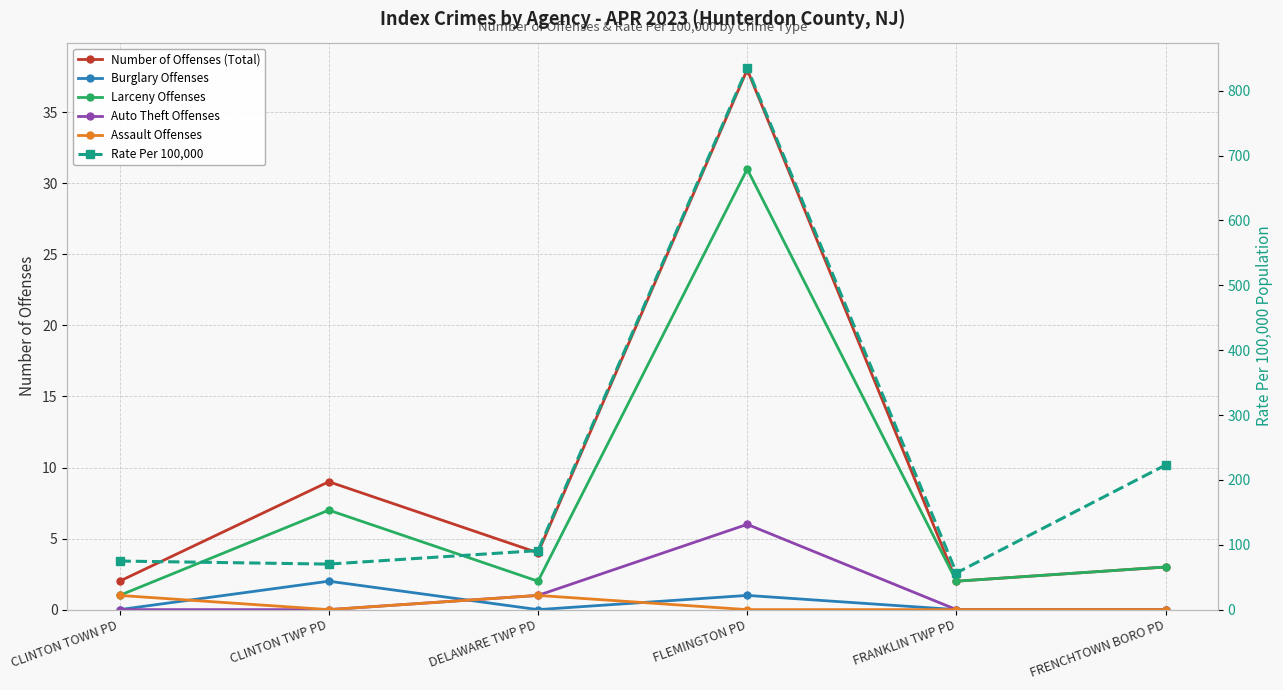

True or false: Assault Offenses and Auto Theft Offenses intersect in this chart.

False